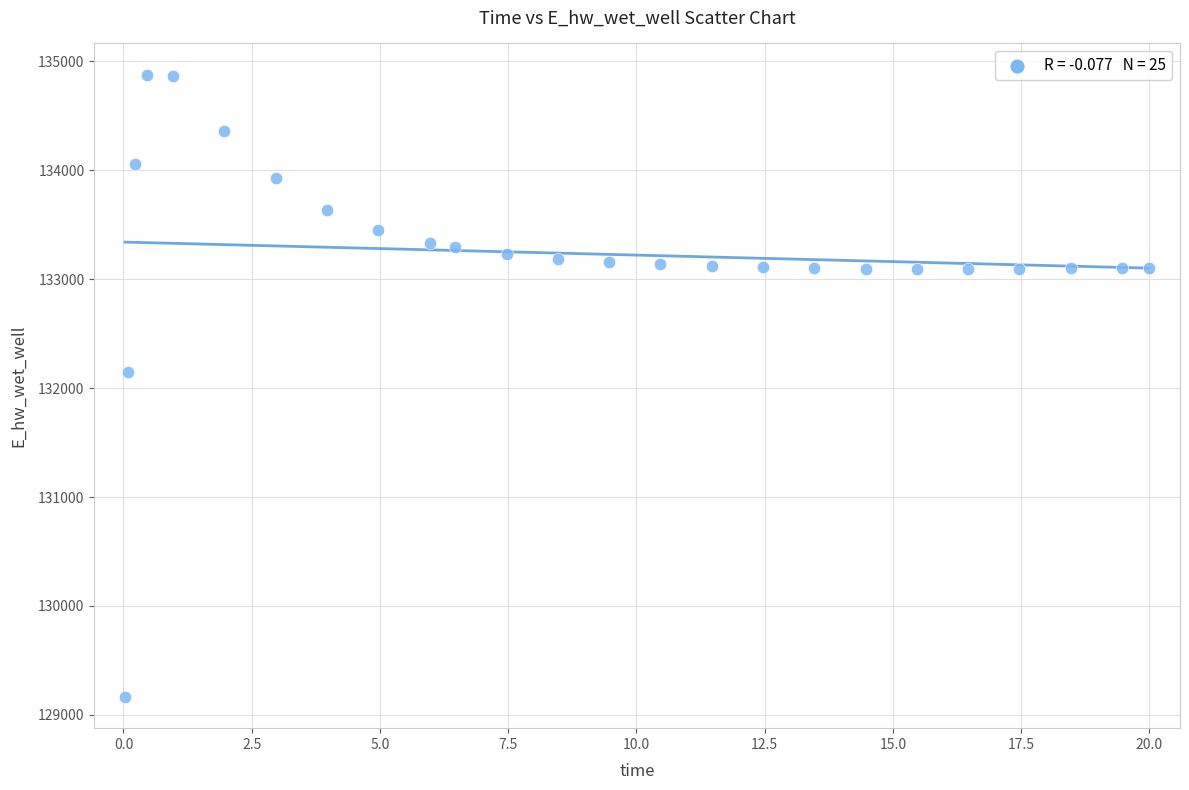

What Y value in the scatter plot is closest to 132021?

132146.5